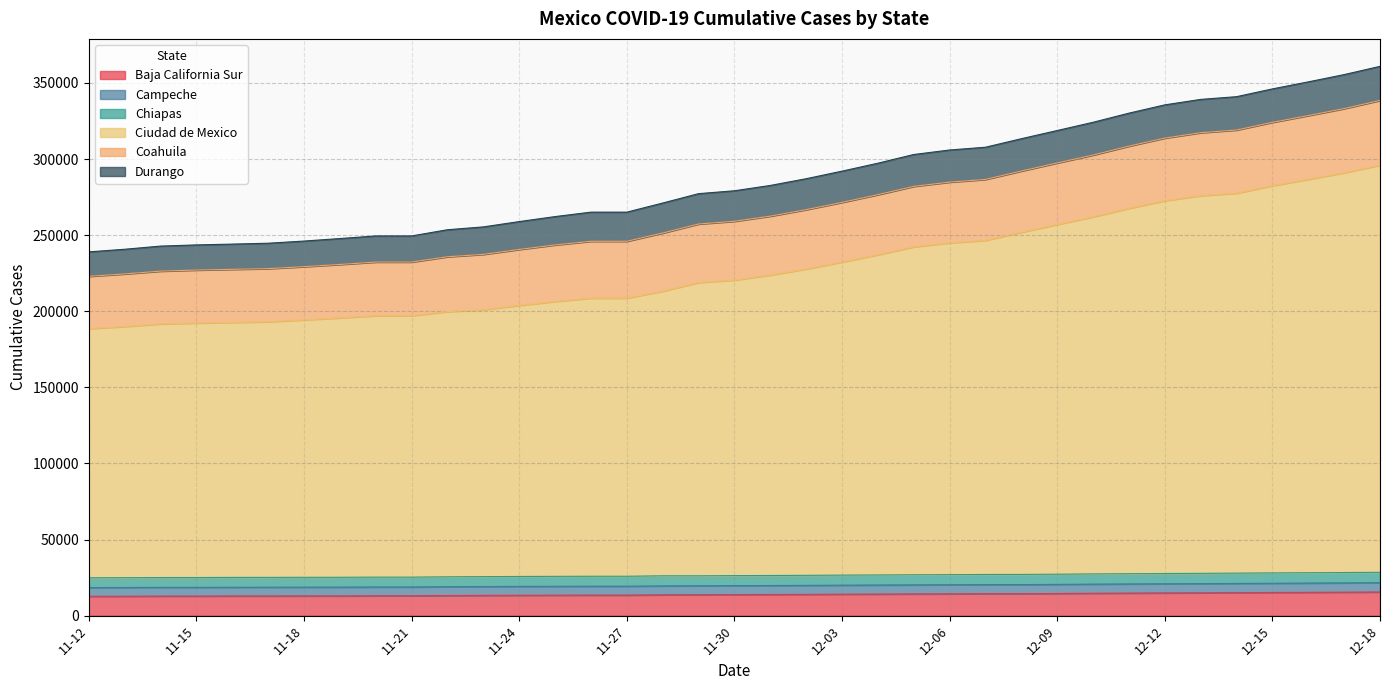

At which category does the chart reach its minimum across all series?

11-12